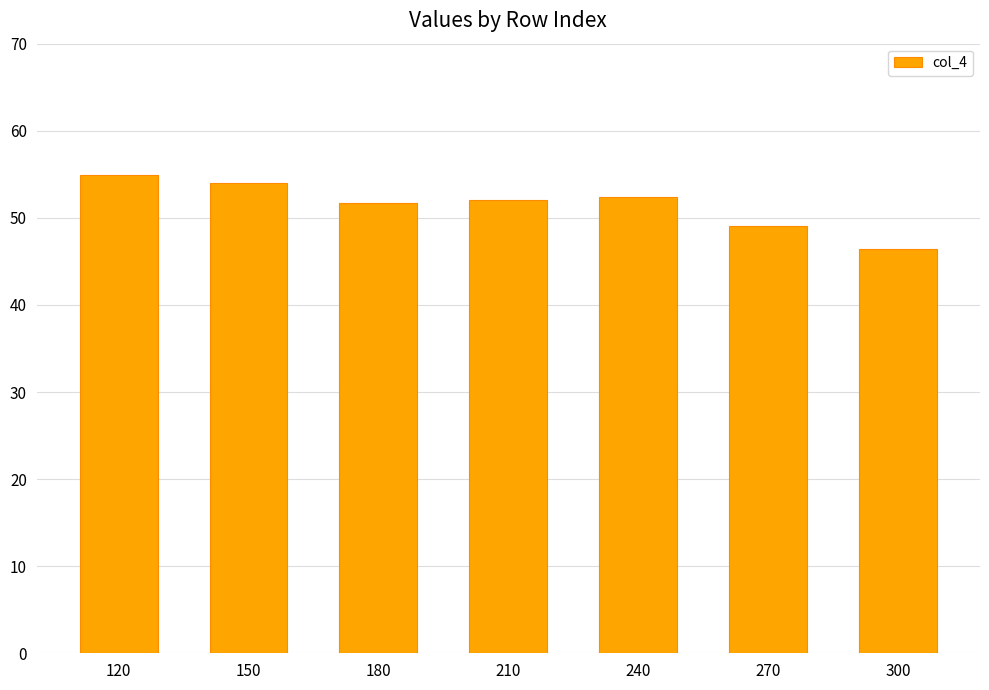

What is the minimum value shown in the chart?

46.4